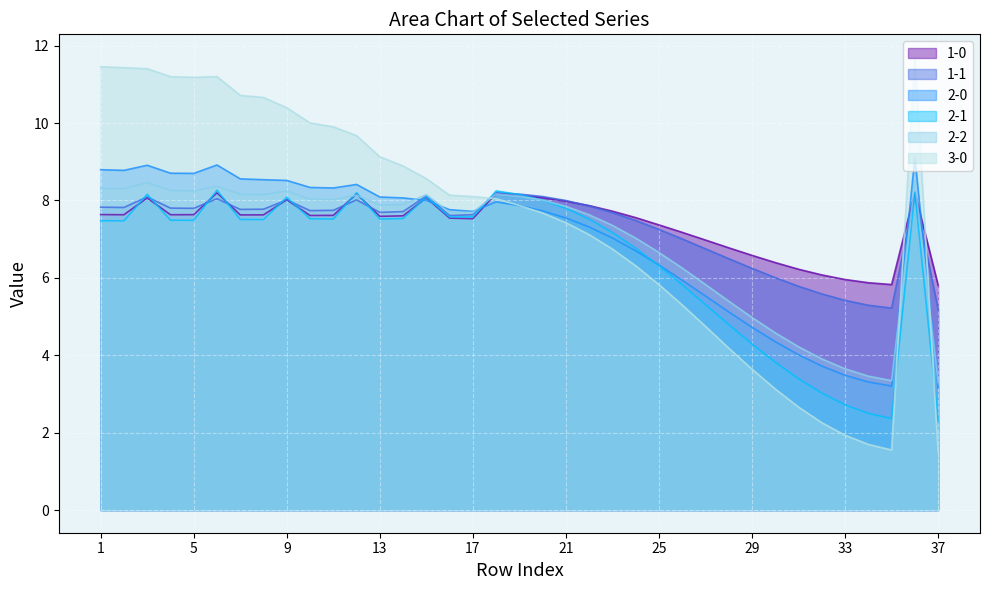

The value of 1-1 at 6 is 3.5. True or false?

False